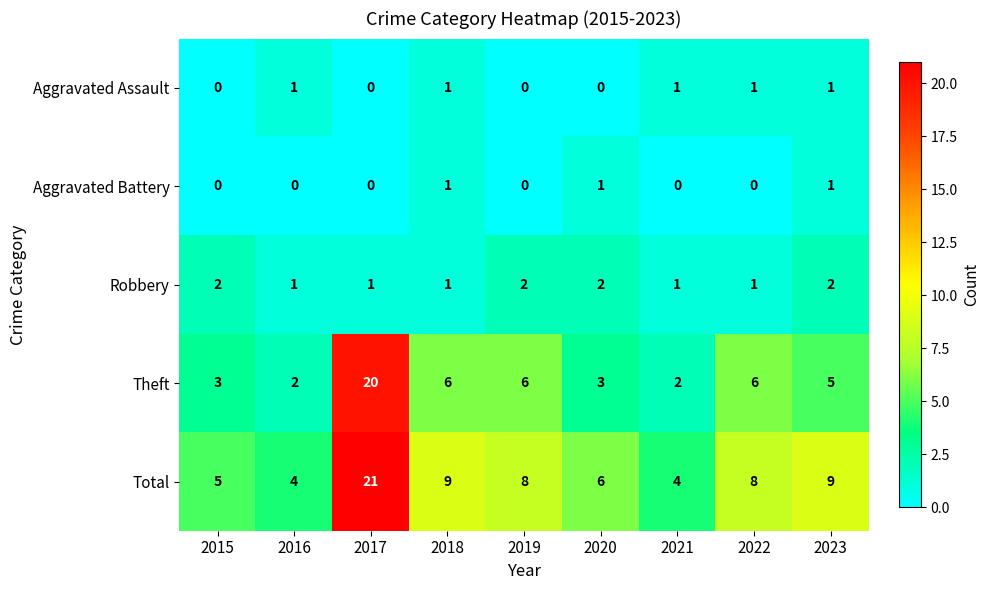

Which series has the widest spread of values?

Theft